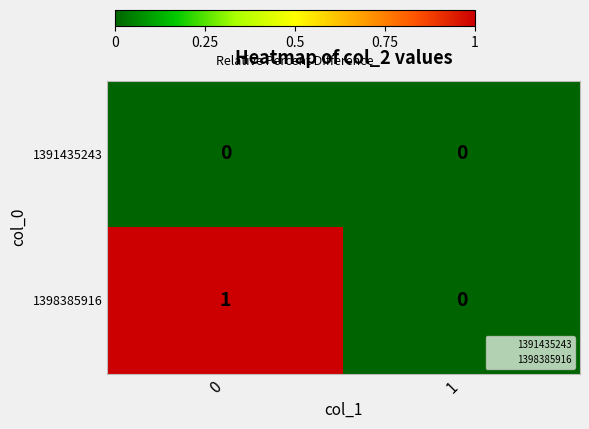

Reading right to left, transcribe all the data shown in this chart.

1391435243: 0	0
1398385916: 0	1